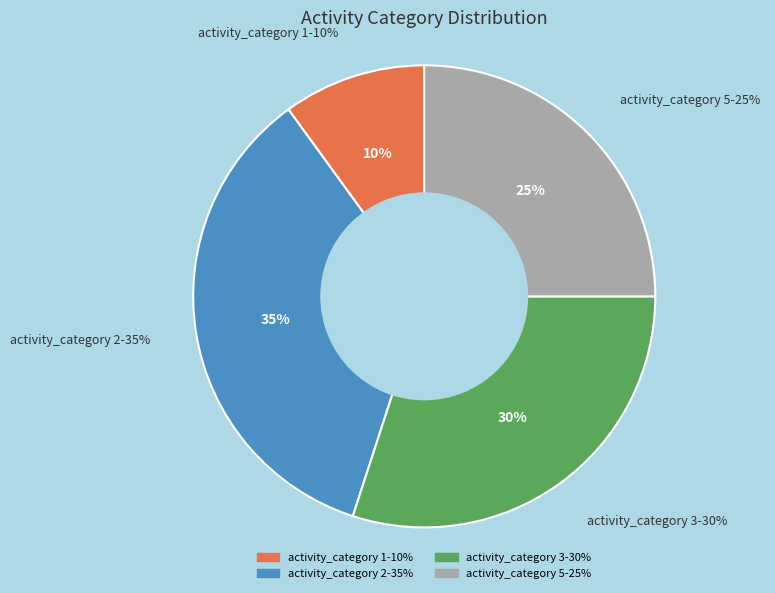

What is the largest slice in the pie chart?

2